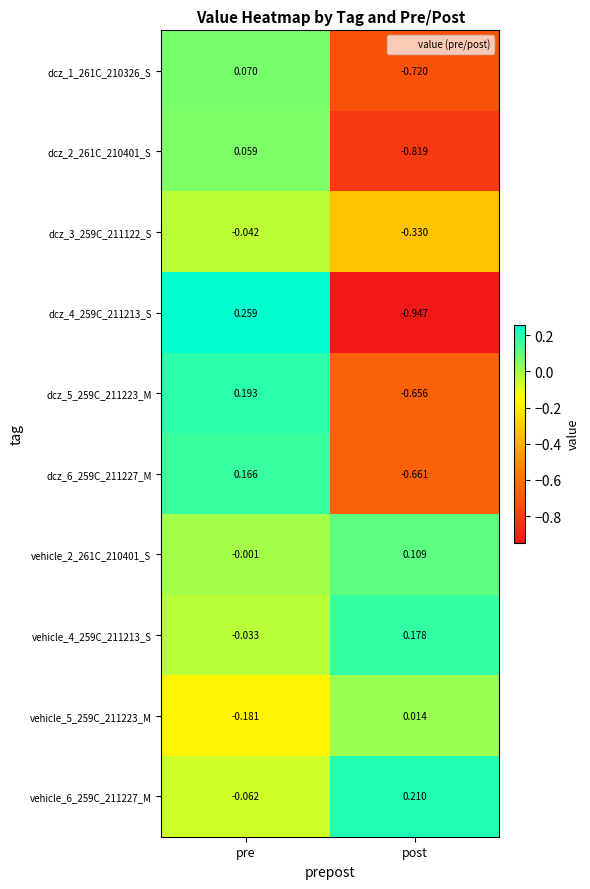

At which category is the sum across all series the highest?

pre